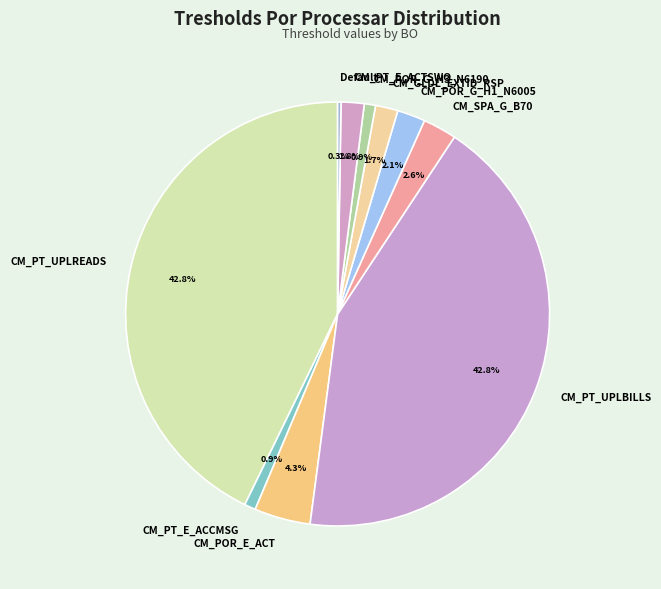

The CM_POR_G_H1_N6005 slice represents 16% of the pie. True or false?

False